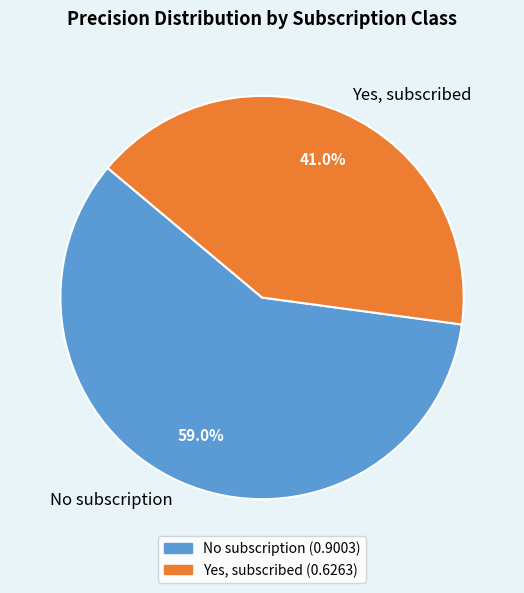

What percentage do No subscription and Yes, subscribed together represent?

100.0%